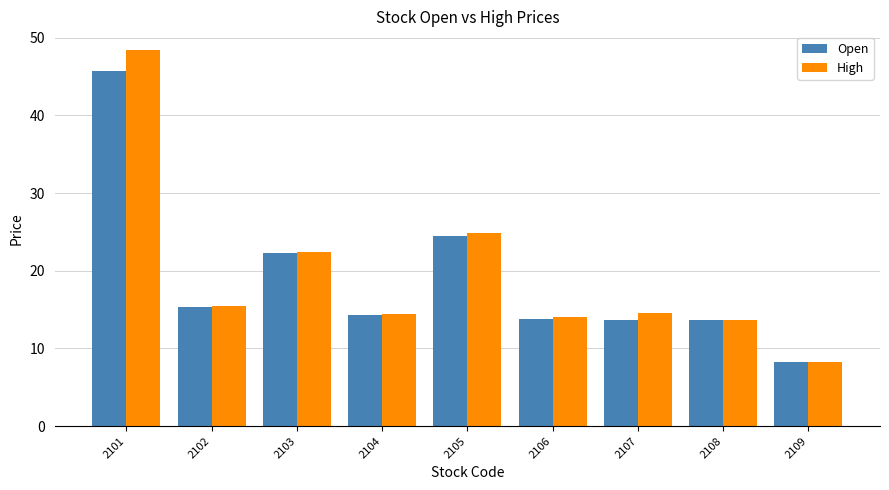

The Open series shows 14.5 at 2101. True or false?

False